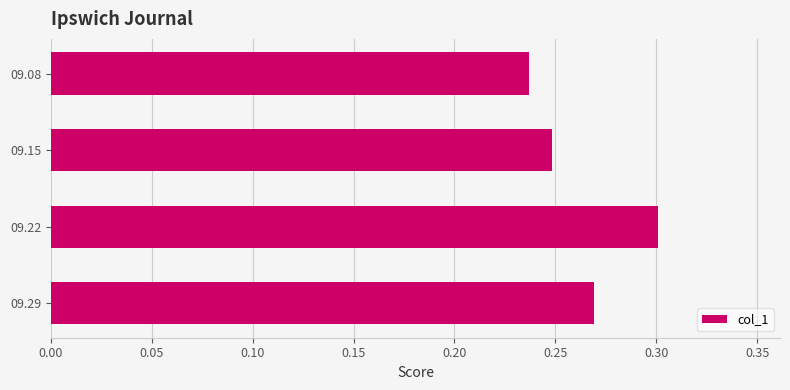

What is the sum of all values?

1.1